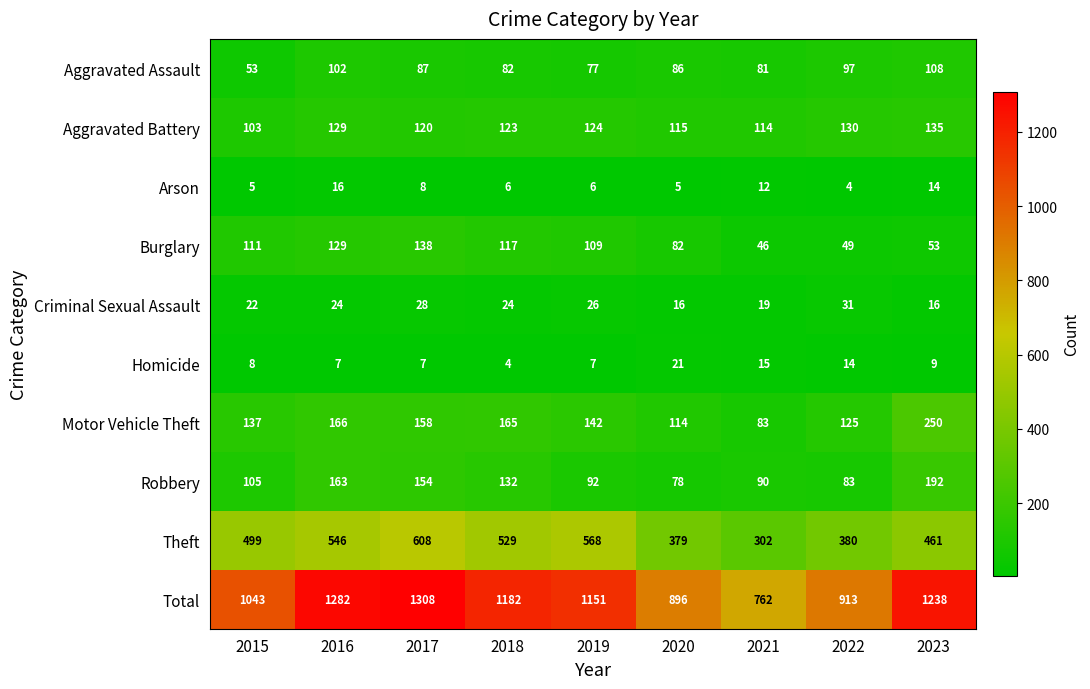

At which label is Theft closest to 455?

2023